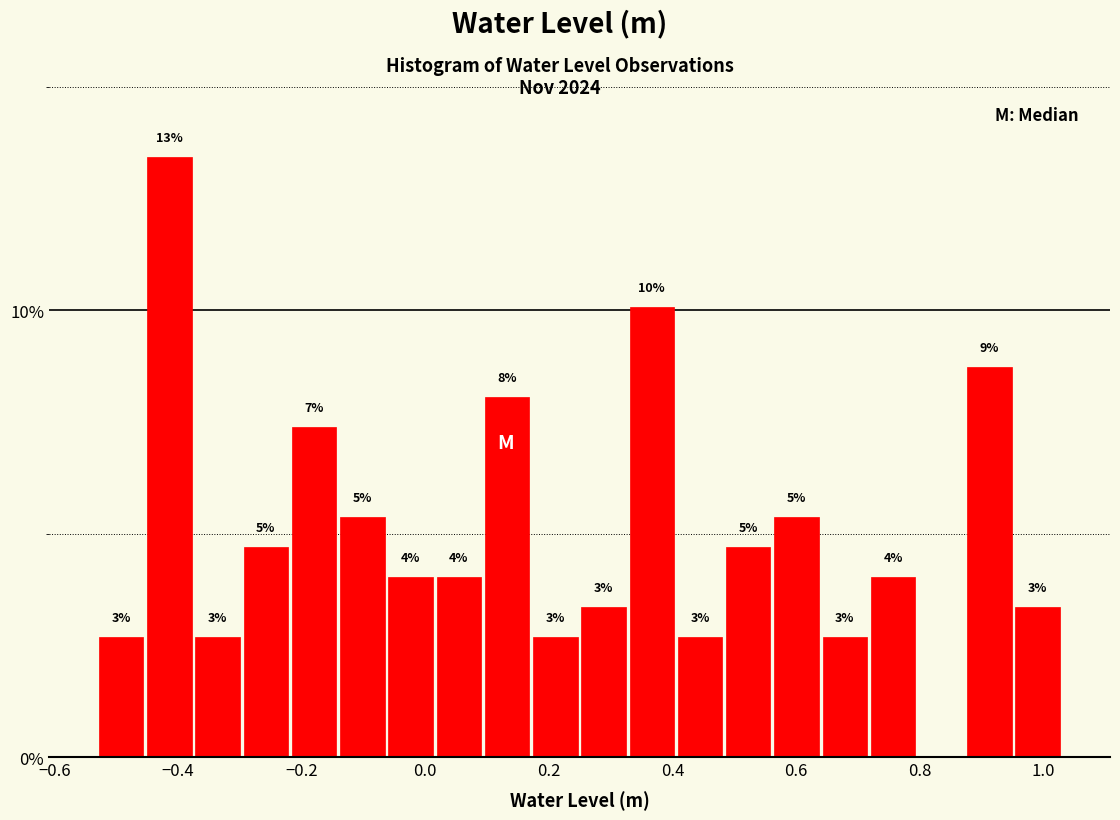

Read against the x-axis, roughly where is the centre of the tallest bar?

-0.42